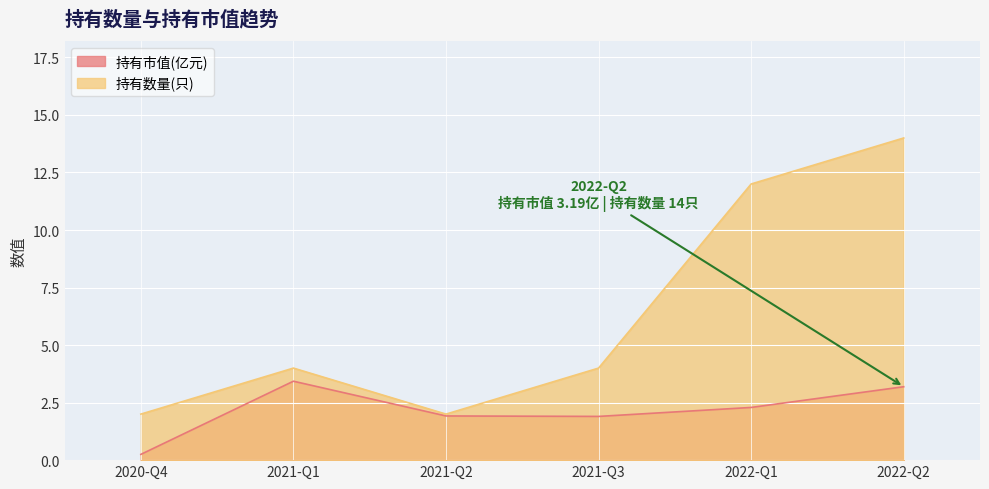

True or false: 持有数量(只) has a value of 0.5 at 2021-Q2.

False